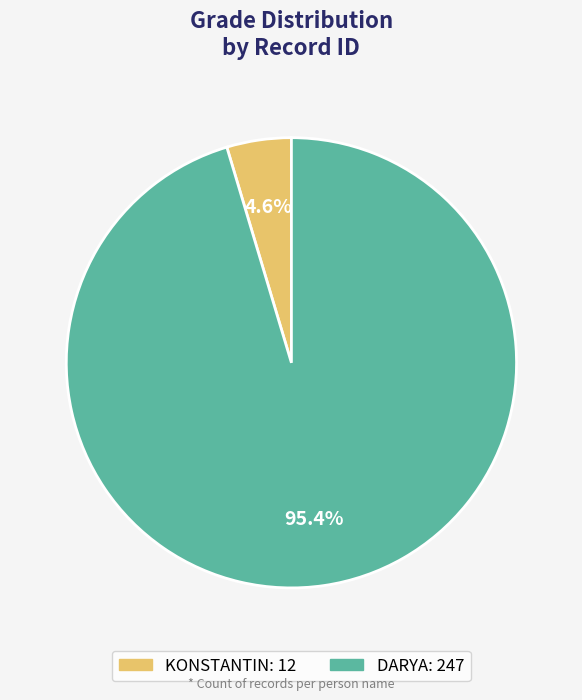

Is there a majority slice in this chart?

Yes